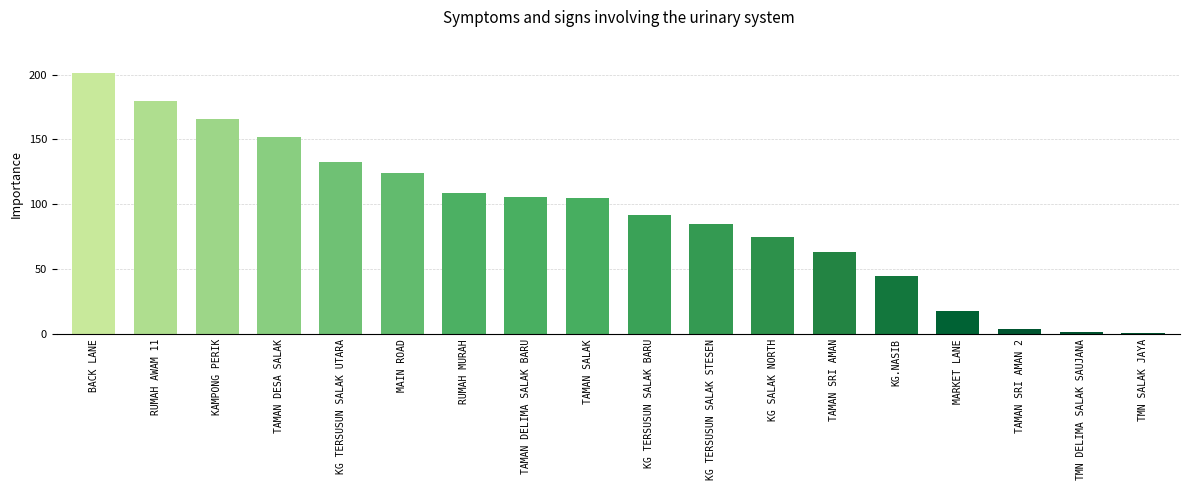

What is the difference between the second highest and second lowest values?

178